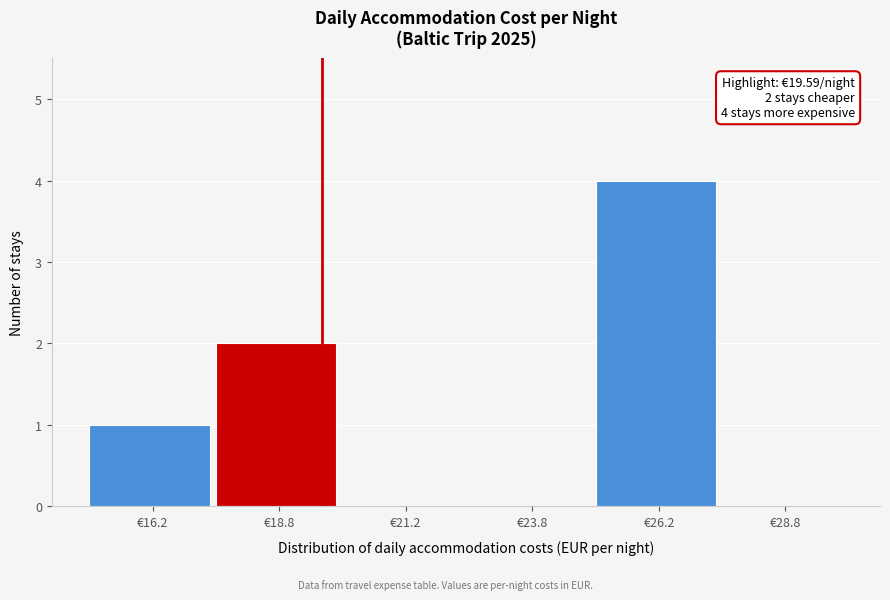

Over which range of the x-axis is the bar tallest?

25.0 to 27.5